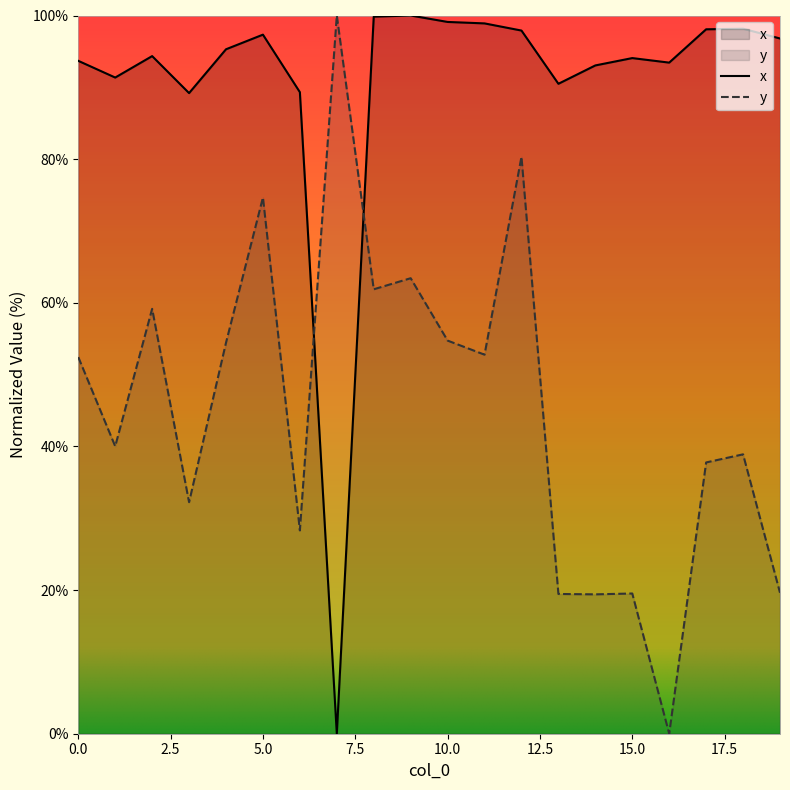

What is the approximate value of y at 19?

19.6